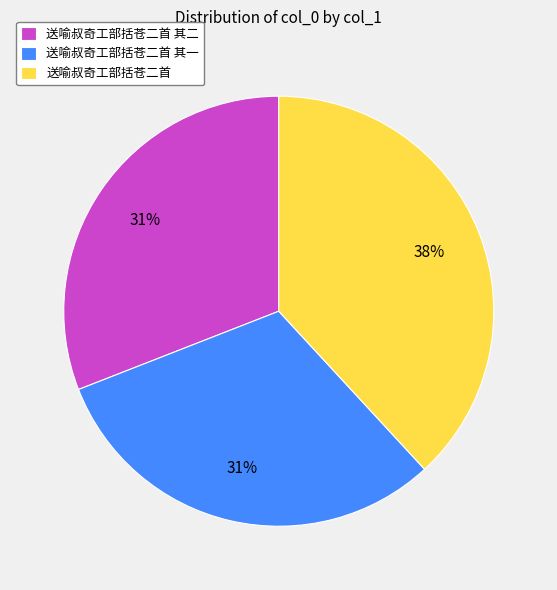

Do 送喻叔奇工部括苍二首 其二 and 送喻叔奇工部括苍二首 together represent more than half of the pie?

Yes